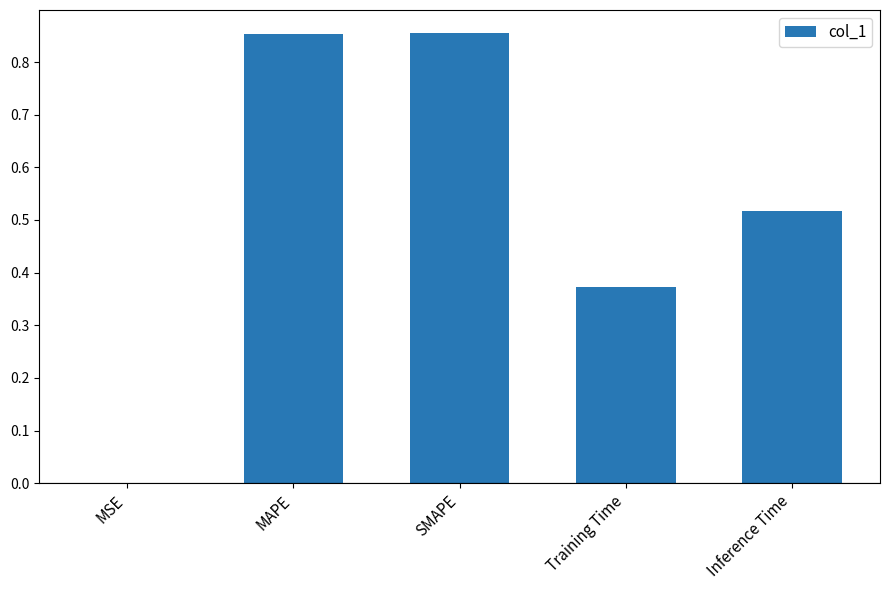

Which has a higher value, Inference Time or SMAPE?

SMAPE